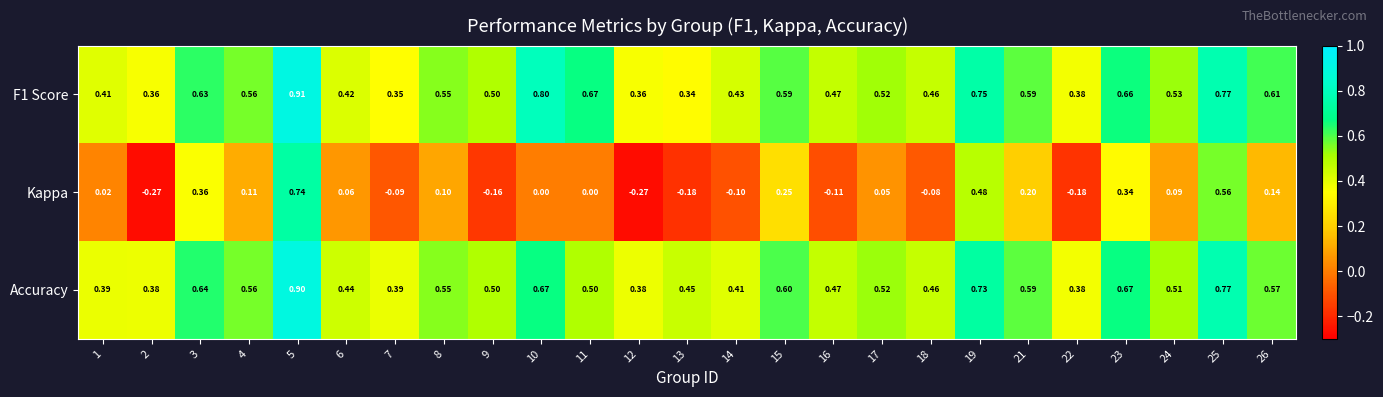

Count the number of data series in this chart.

3